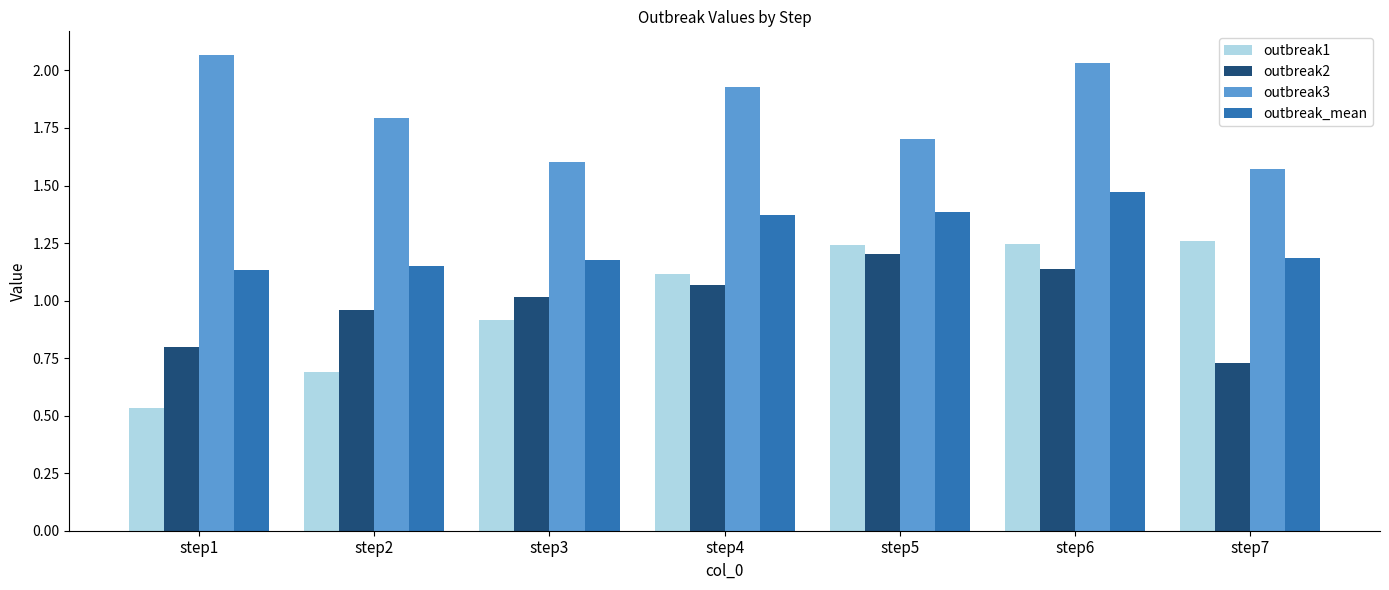

What is the total value across all series at step4?

5.5